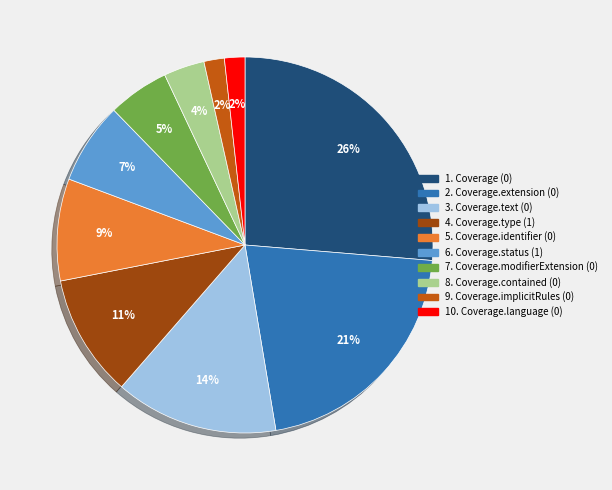

Is there a majority slice in this chart?

No